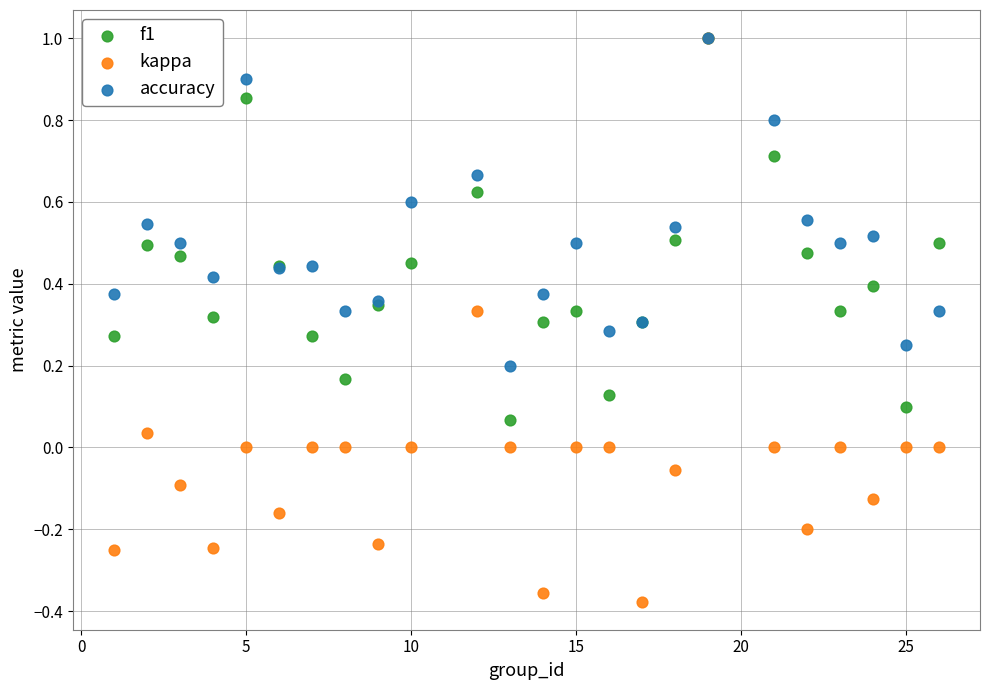

Which series reaches the minimum Y coordinate?

kappa